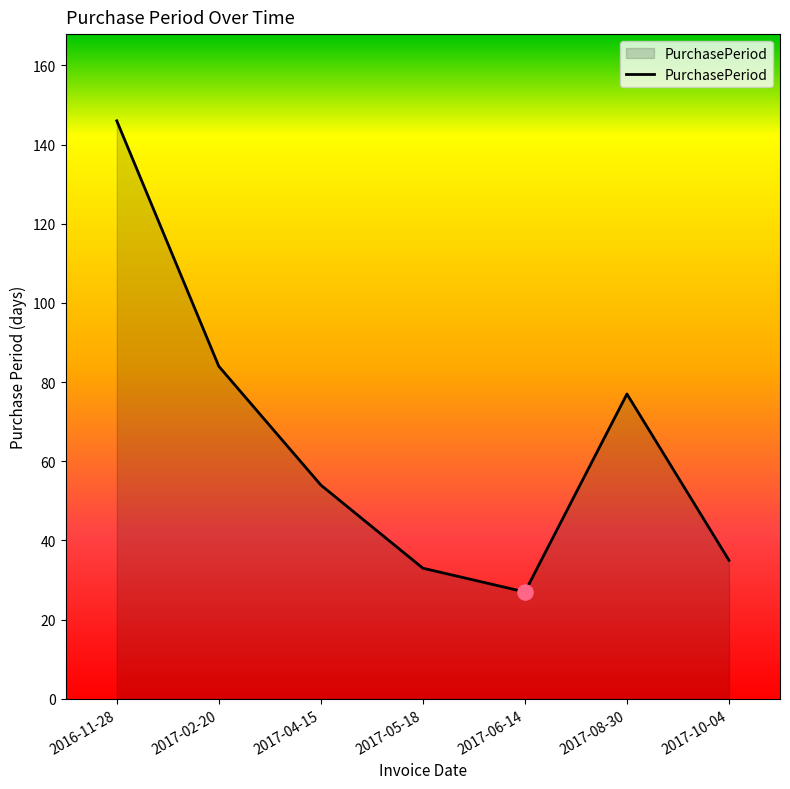

What is the change in value from 2016-11-28 to 2017-06-14?

-119